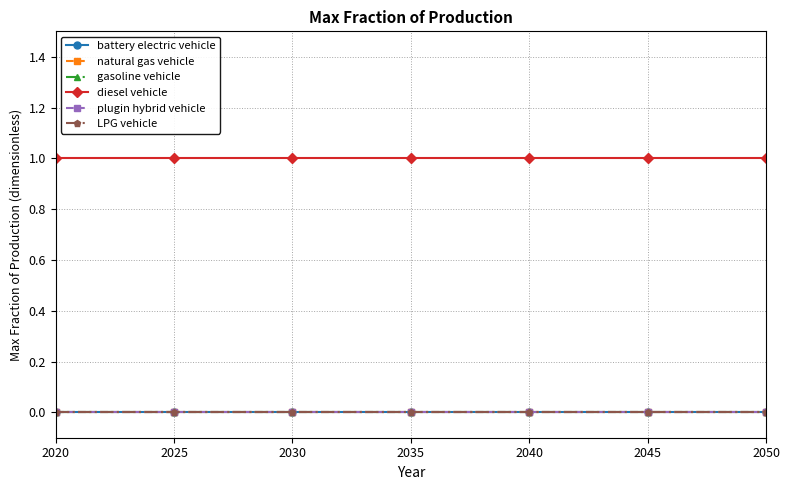

True or false: diesel vehicle and gasoline vehicle intersect in this chart.

False